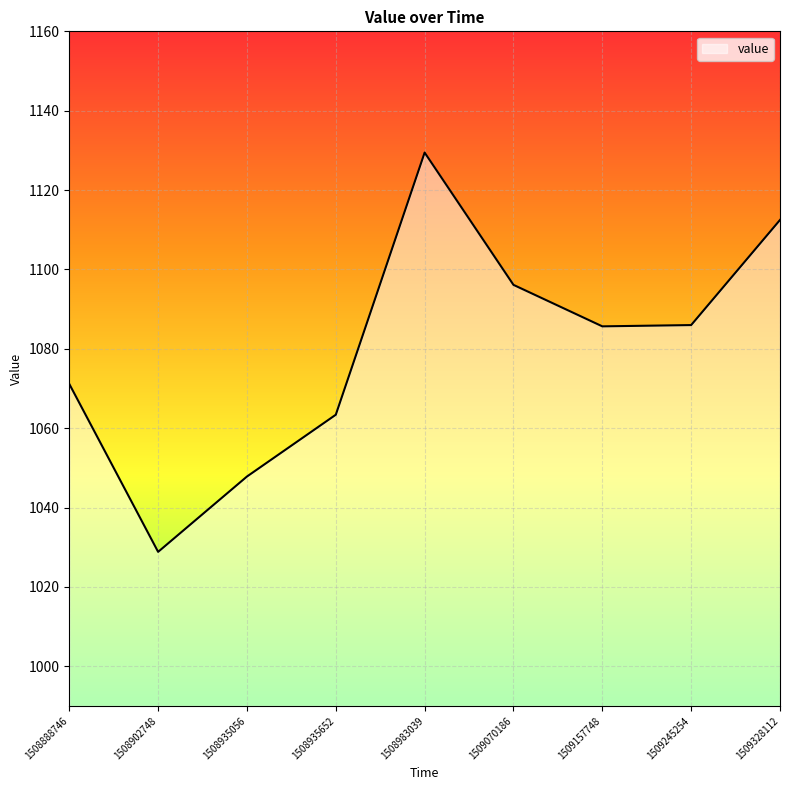

What is the greatest value displayed?

1129.5